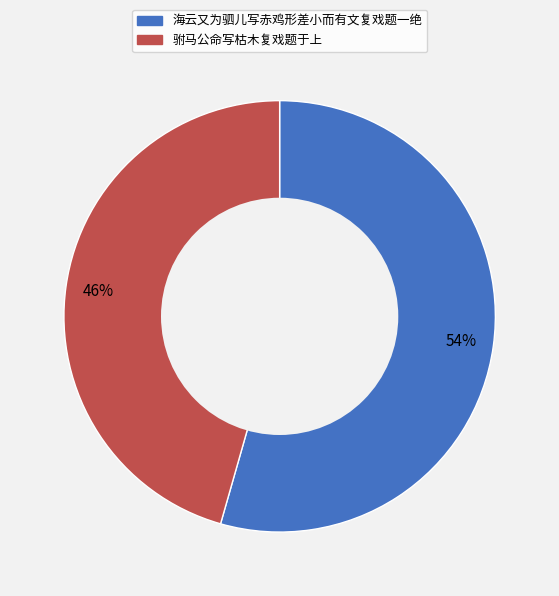

How many slices are in this pie chart?

2